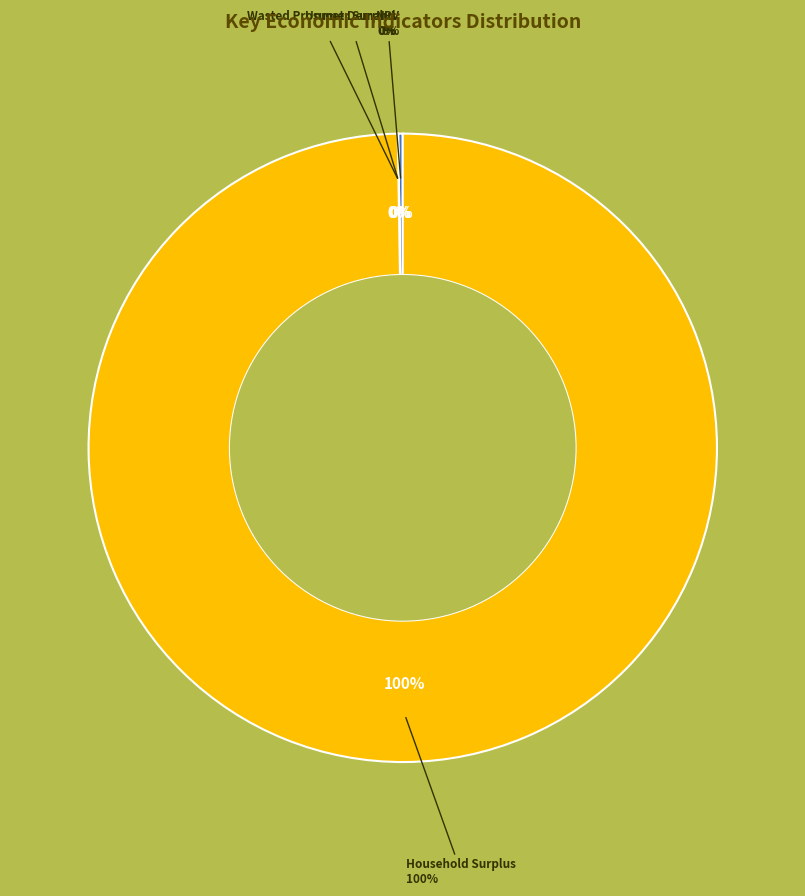

Does Household Surplus represent more than half of the total?

Yes